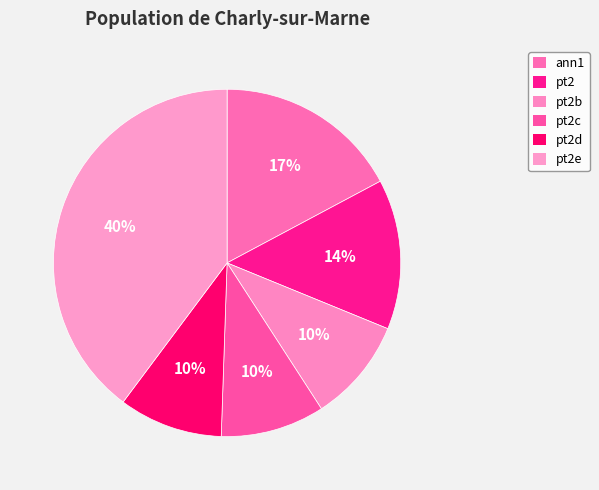

Is there any slice that represents more than half of the pie?

No